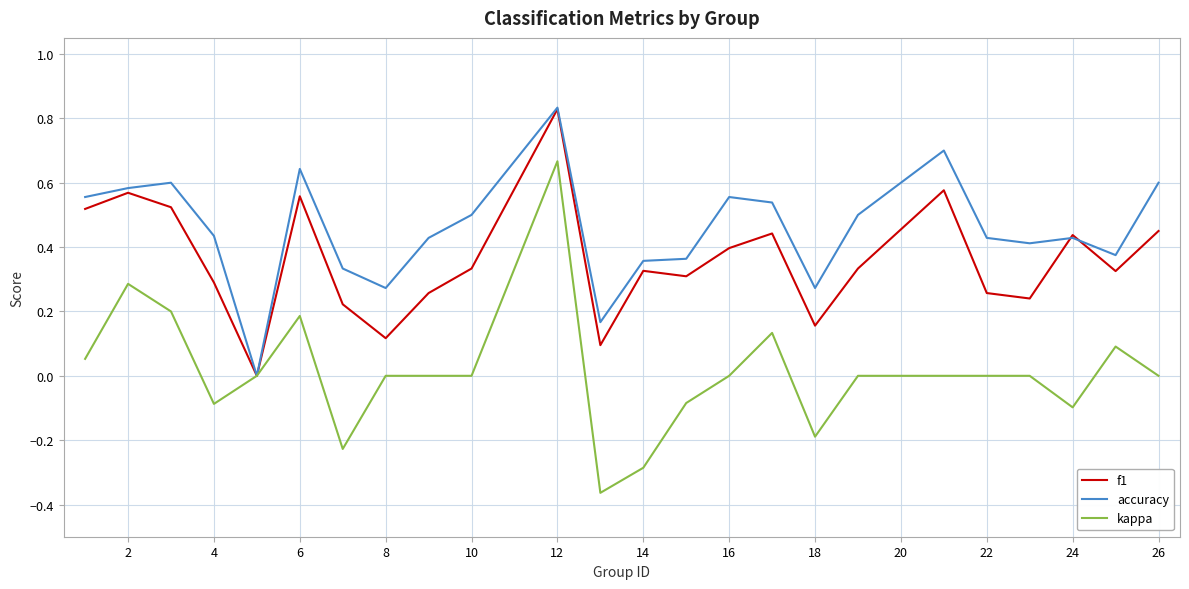

List the series in order of their overall mean, lowest first.

kappa, f1, accuracy